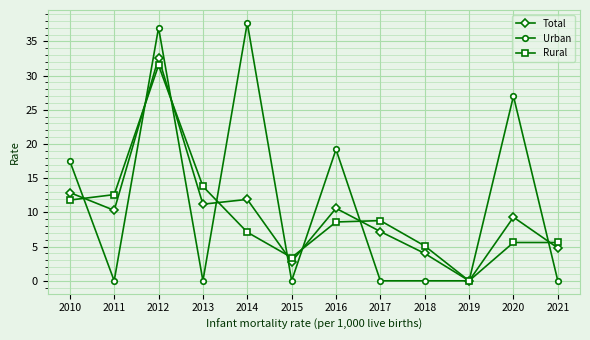

Reading right to left, transcribe all the data shown in this chart.

Total: 2021=4.8	2020=9.3	2019=0.0	2018=4.0	2017=7.2	2016=10.6	2015=2.8	2014=11.9	2013=11.2	2012=32.6	2011=10.3	2010=12.9
Urban: 2021=0.0	2020=27.0	2019=0.0	2018=0.0	2017=0.0	2016=19.2	2015=0.0	2014=37.7	2013=0.0	2012=37.0	2011=0.0	2010=17.5
Rural: 2021=5.6	2020=5.6	2019=0.0	2018=5.1	2017=8.8	2016=8.6	2015=3.4	2014=7.1	2013=13.8	2012=31.5	2011=12.6	2010=11.8